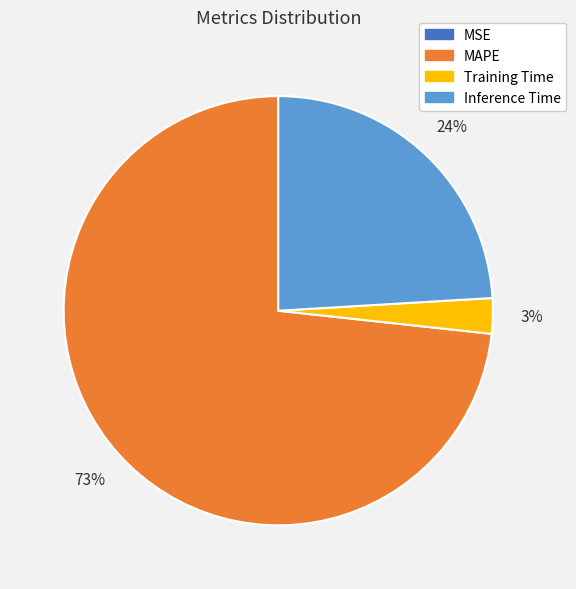

Which slice is the largest?

MAPE